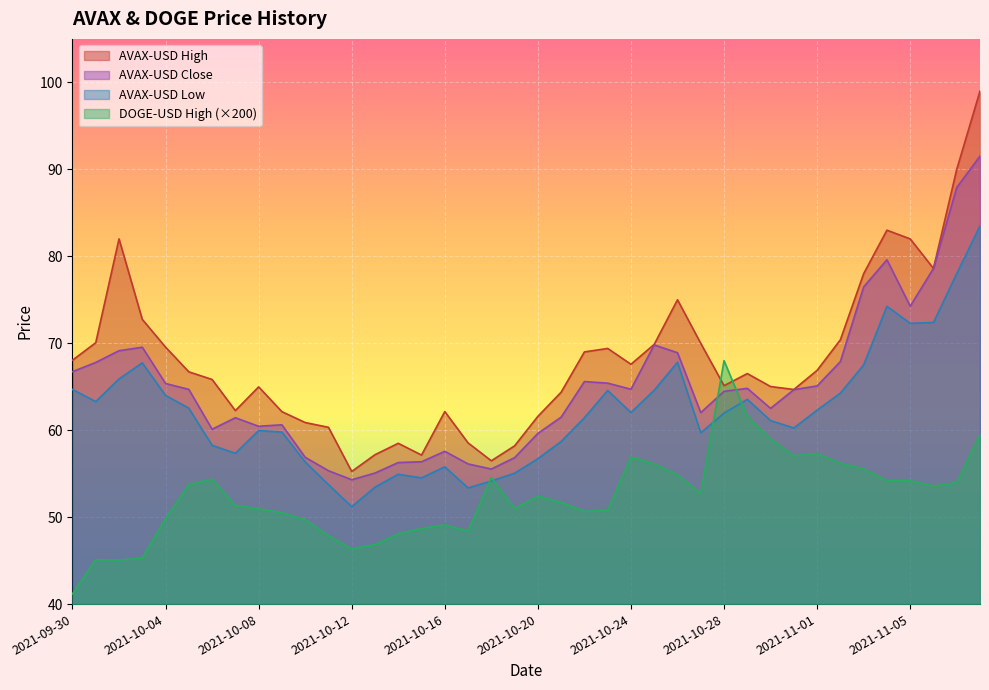

Does the chart display data point markers on the line(s)?

No